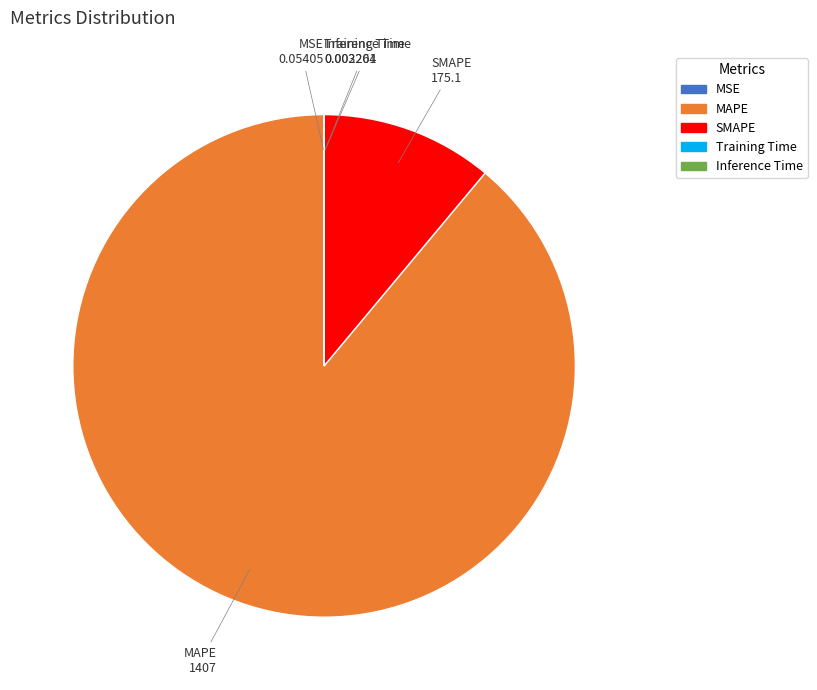

Combined, do SMAPE and MAPE account for over 50%?

Yes